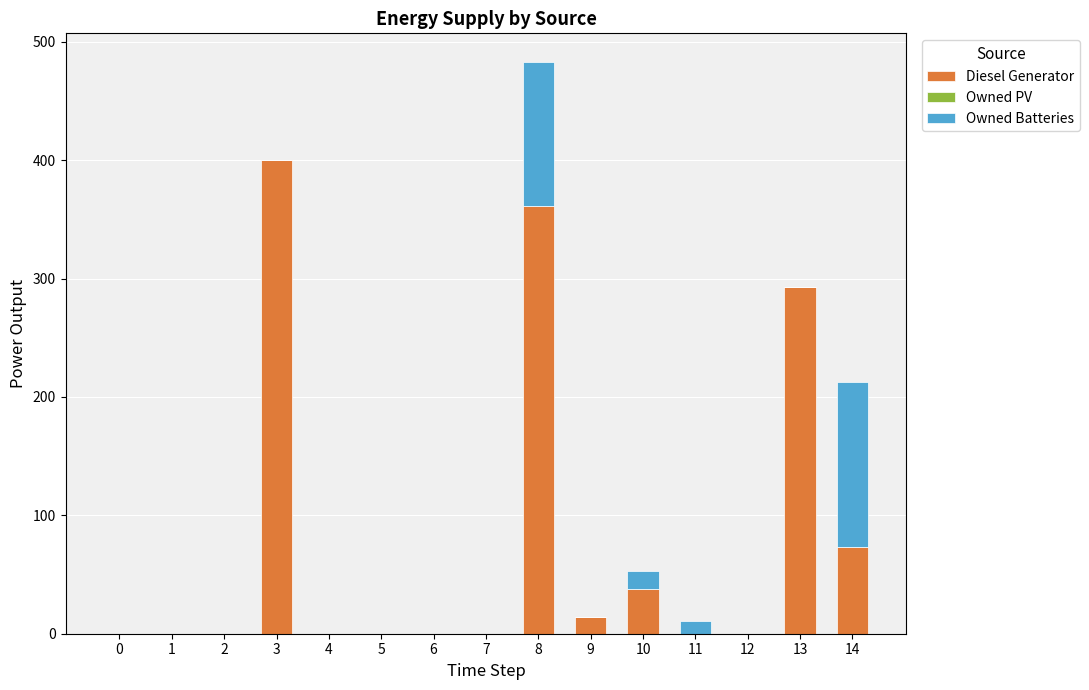

What is the sum of all Diesel Generator values?

1179